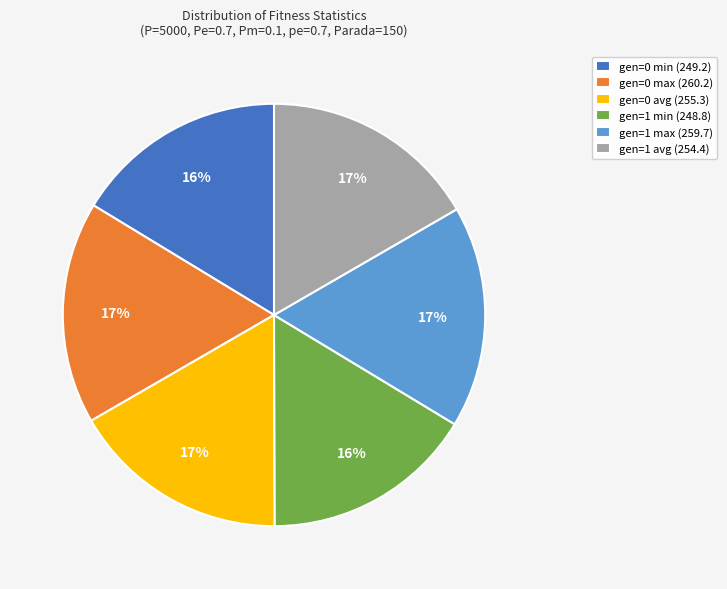

To the nearest percent, what is the difference between the largest and smallest slice percentages?

1%